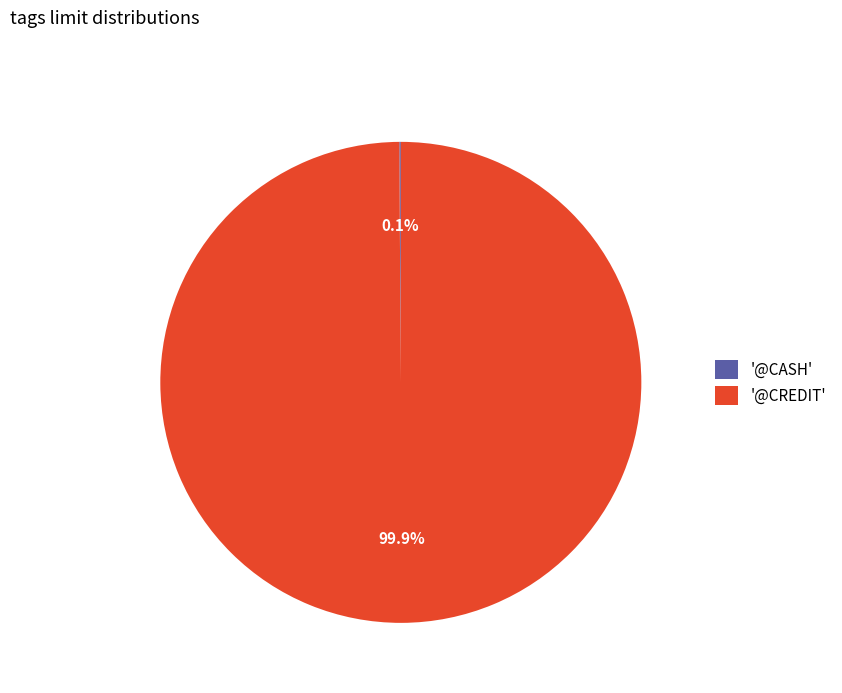

Which slice represents more than half of the pie?

'@CREDIT'